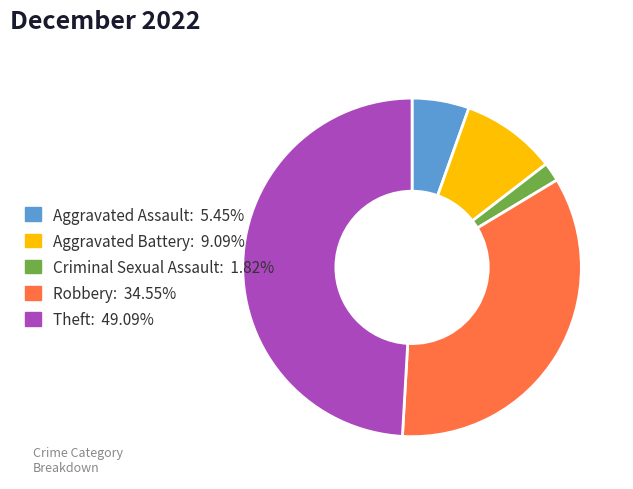

Count the number of slices in the pie.

5